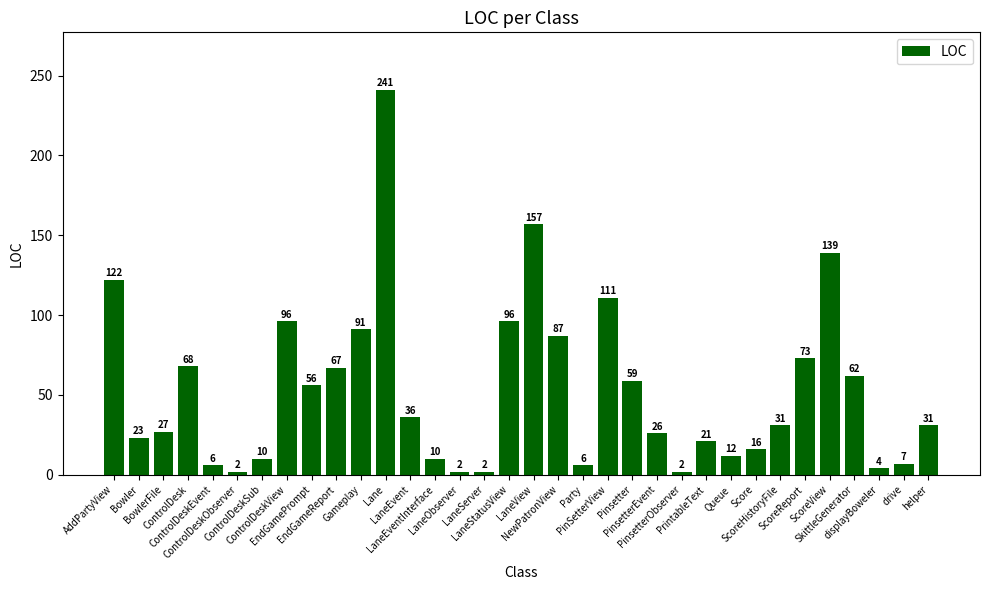

What is the greatest value displayed?

241